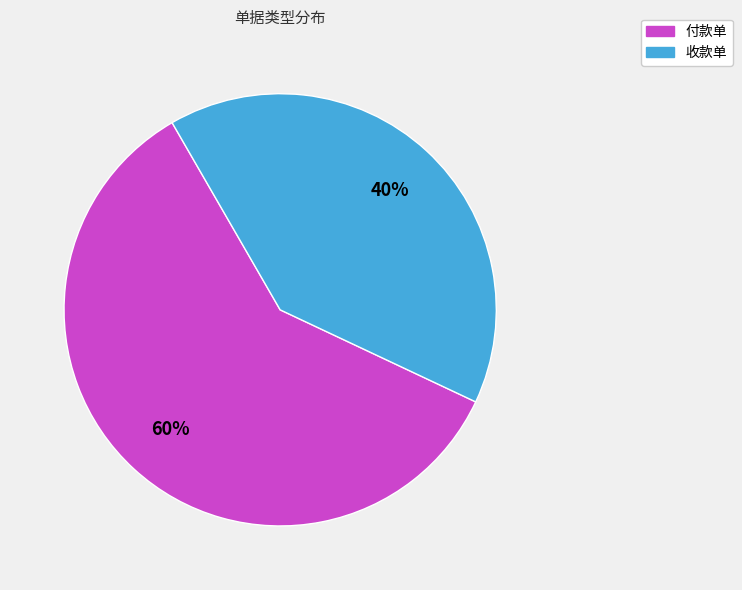

Is there a majority slice in this chart?

Yes